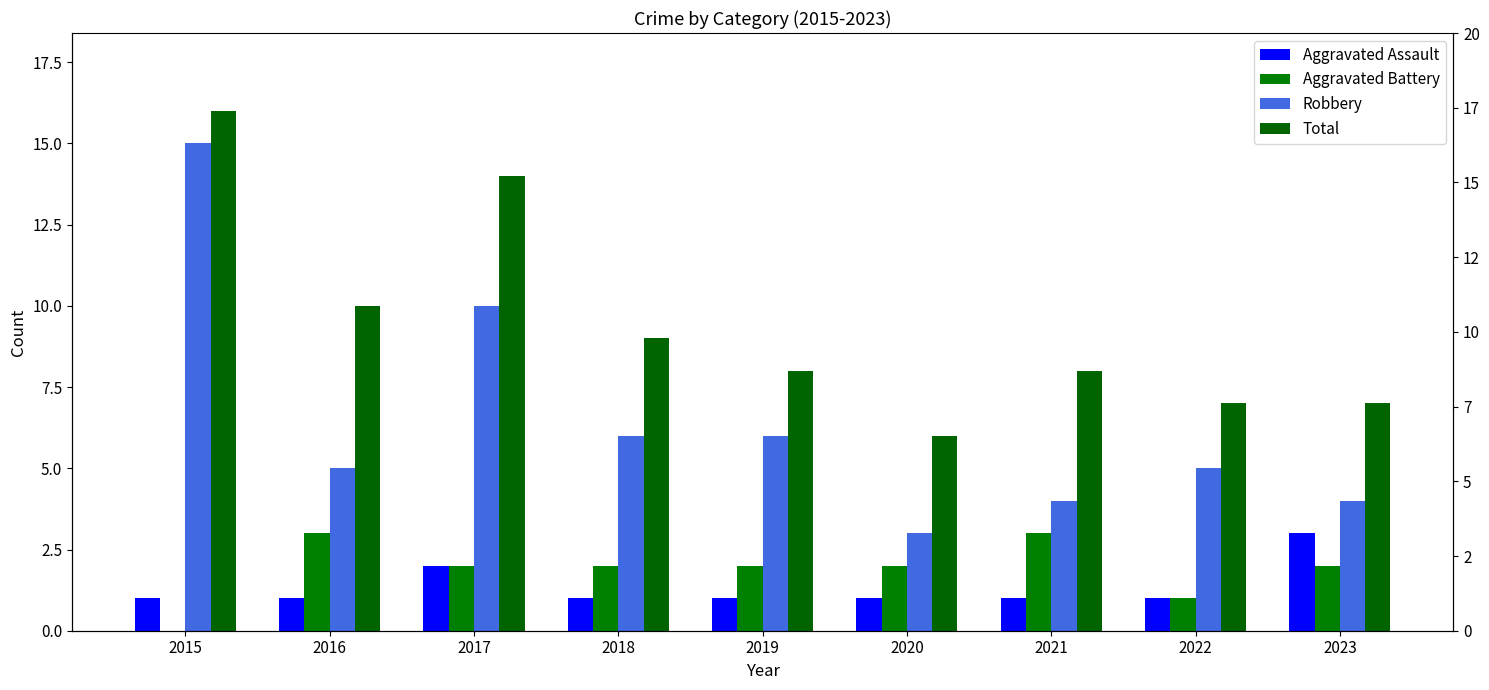

What is the sum of the Robbery values at 2023 and 2021?

8